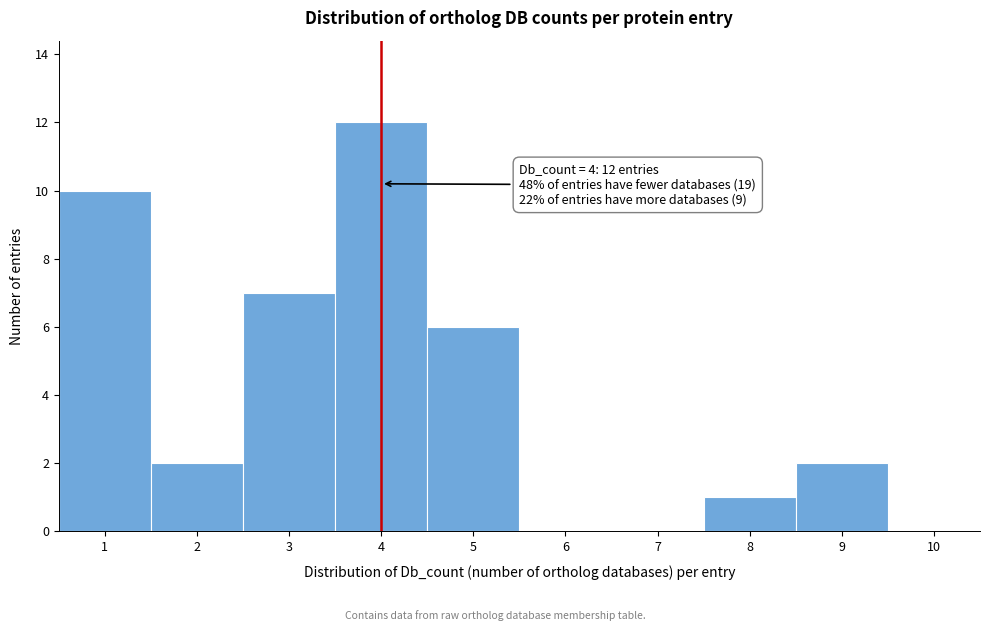

Which range on the x-axis has the tallest bar?

3.5 to 4.5